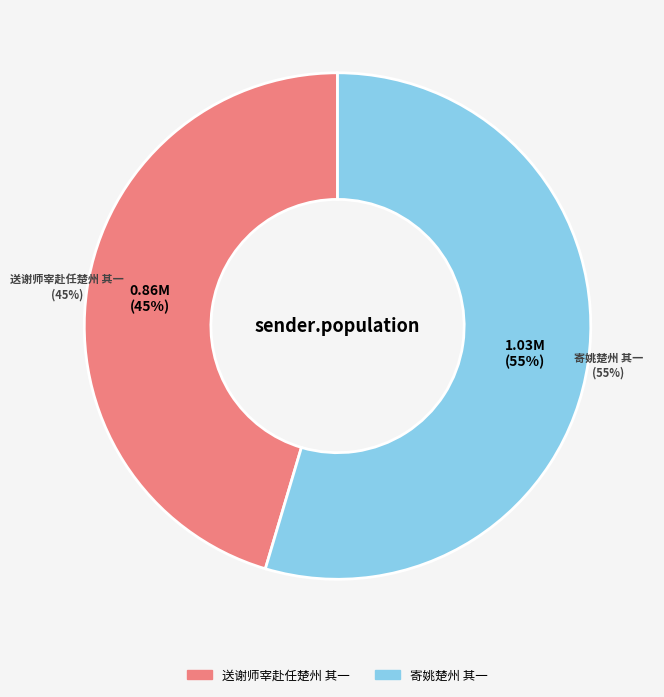

Combined, do 送谢师宰赴任楚州 其一 and 寄姚楚州 其一 account for over 50%?

Yes